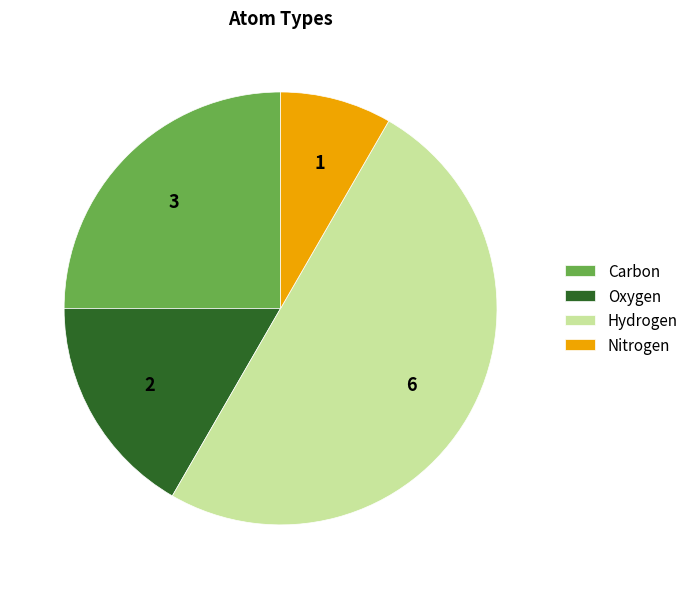

Rank the categories by value from lowest to highest.

Nitrogen, Oxygen, Carbon, Hydrogen